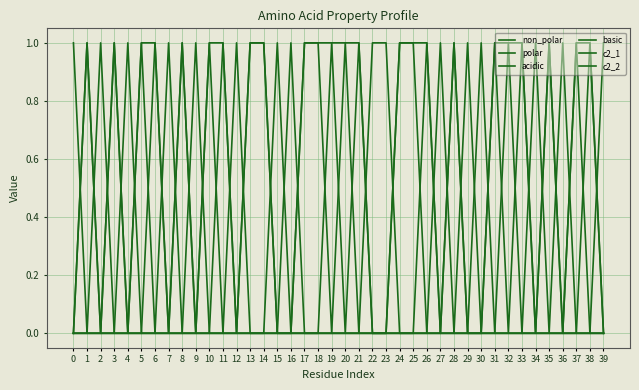

Does the chart display data point markers on the line(s)?

No